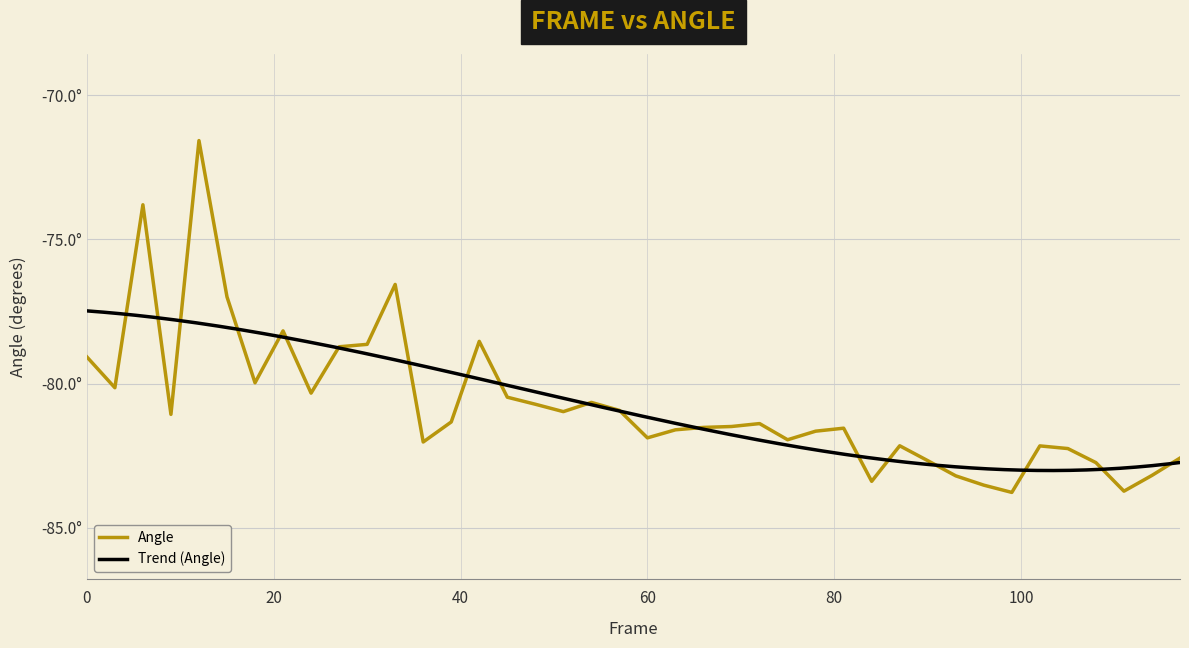

What is the value of the 17th point from the left?

-80.7